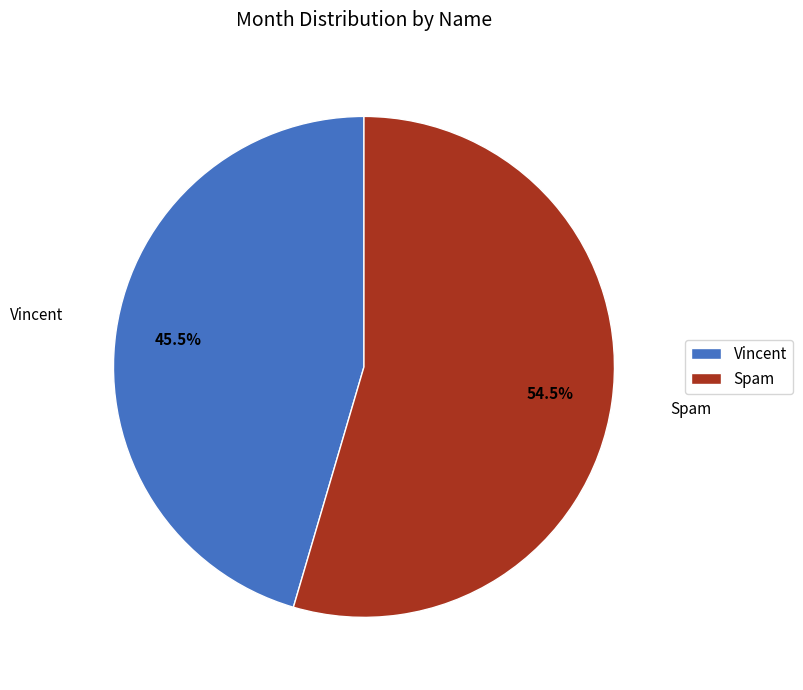

What is the total percentage of Spam and Vincent?

100.0%